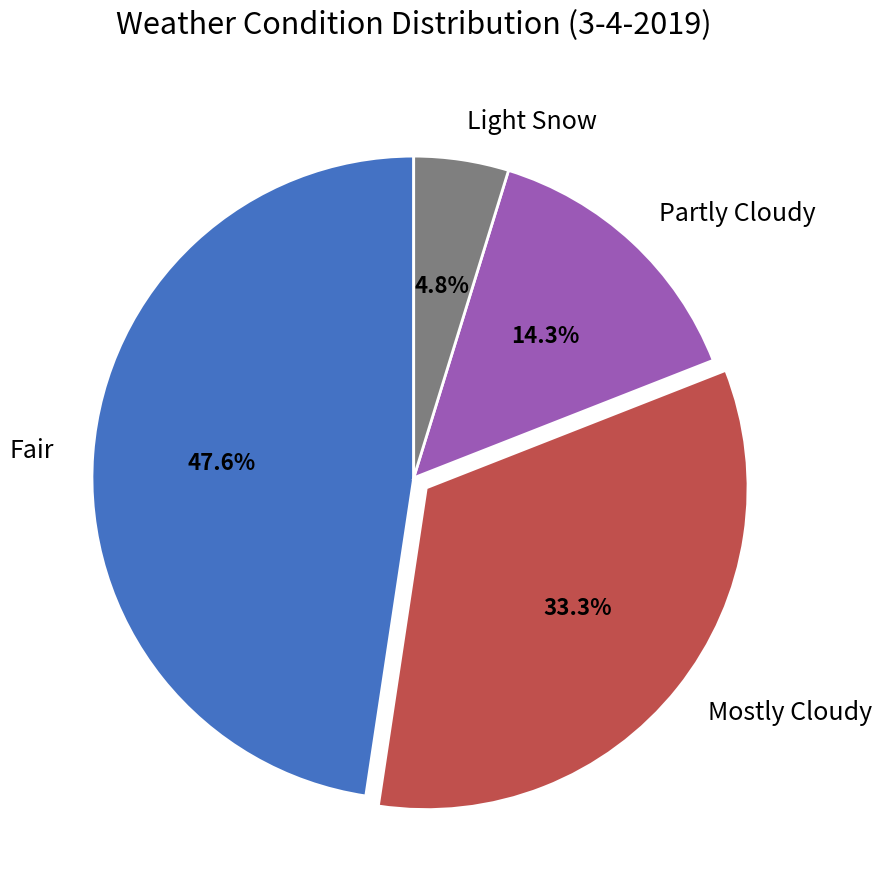

Which slice is the smallest?

Light Snow